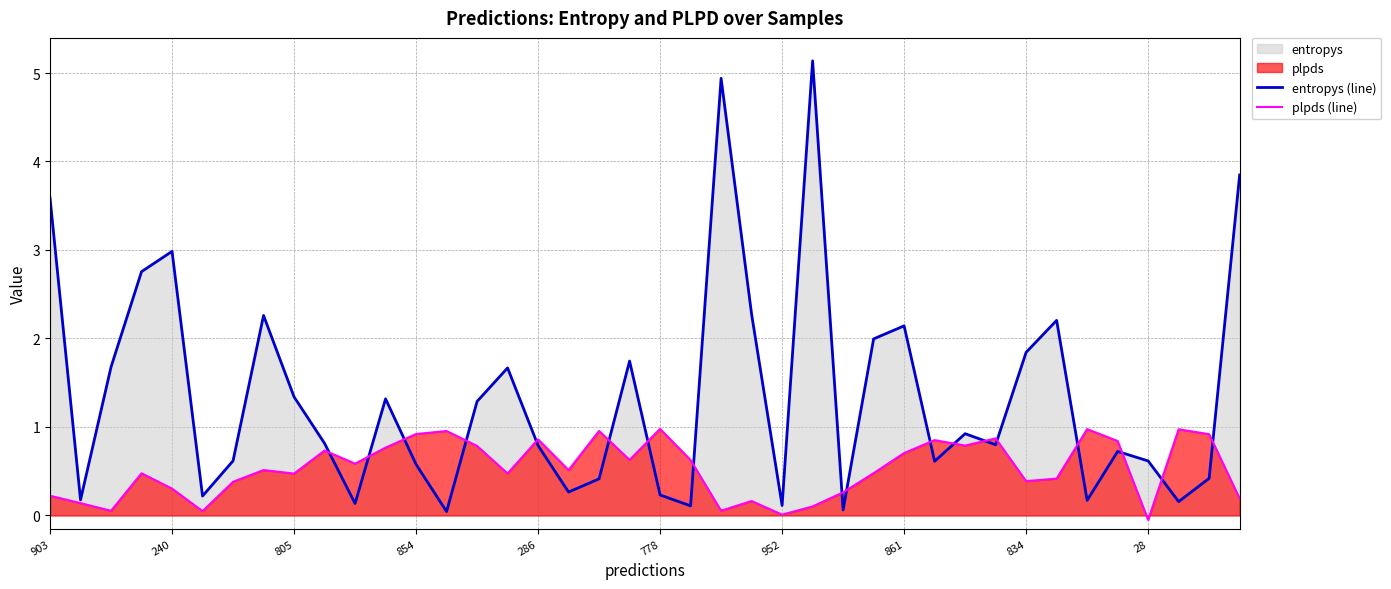

At 903, list the series in order from smallest to largest.

plpds (line), entropys (line)